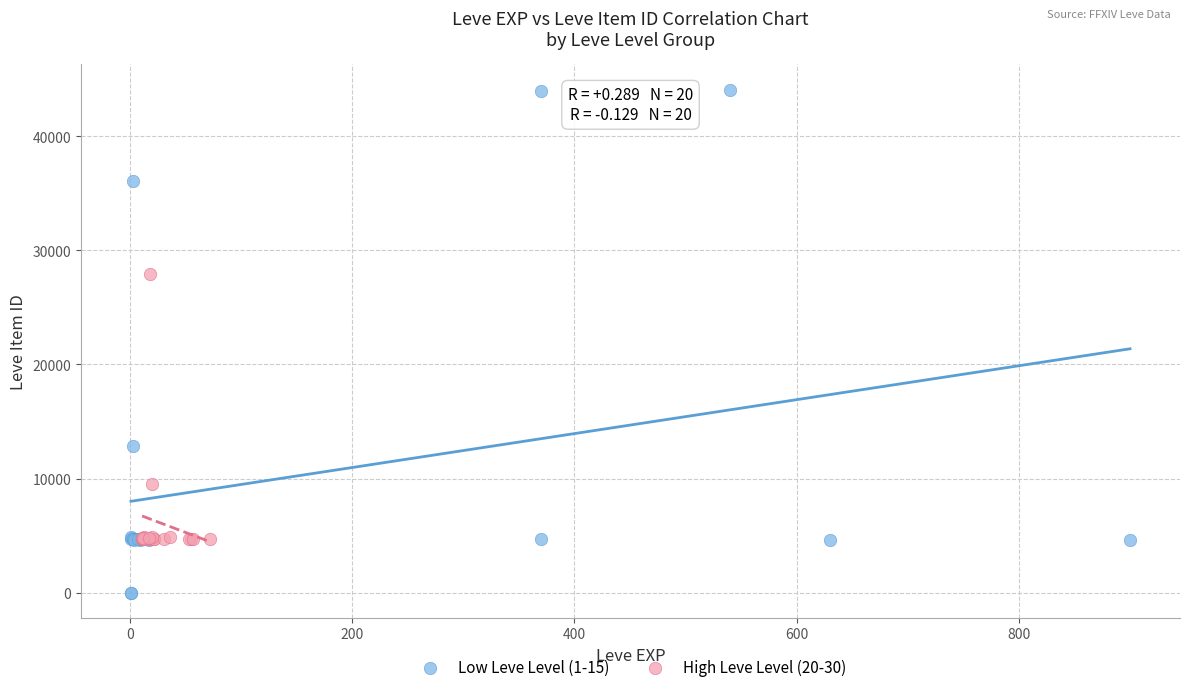

Which series reaches the maximum Y coordinate?

Low Leve Level (1-15)